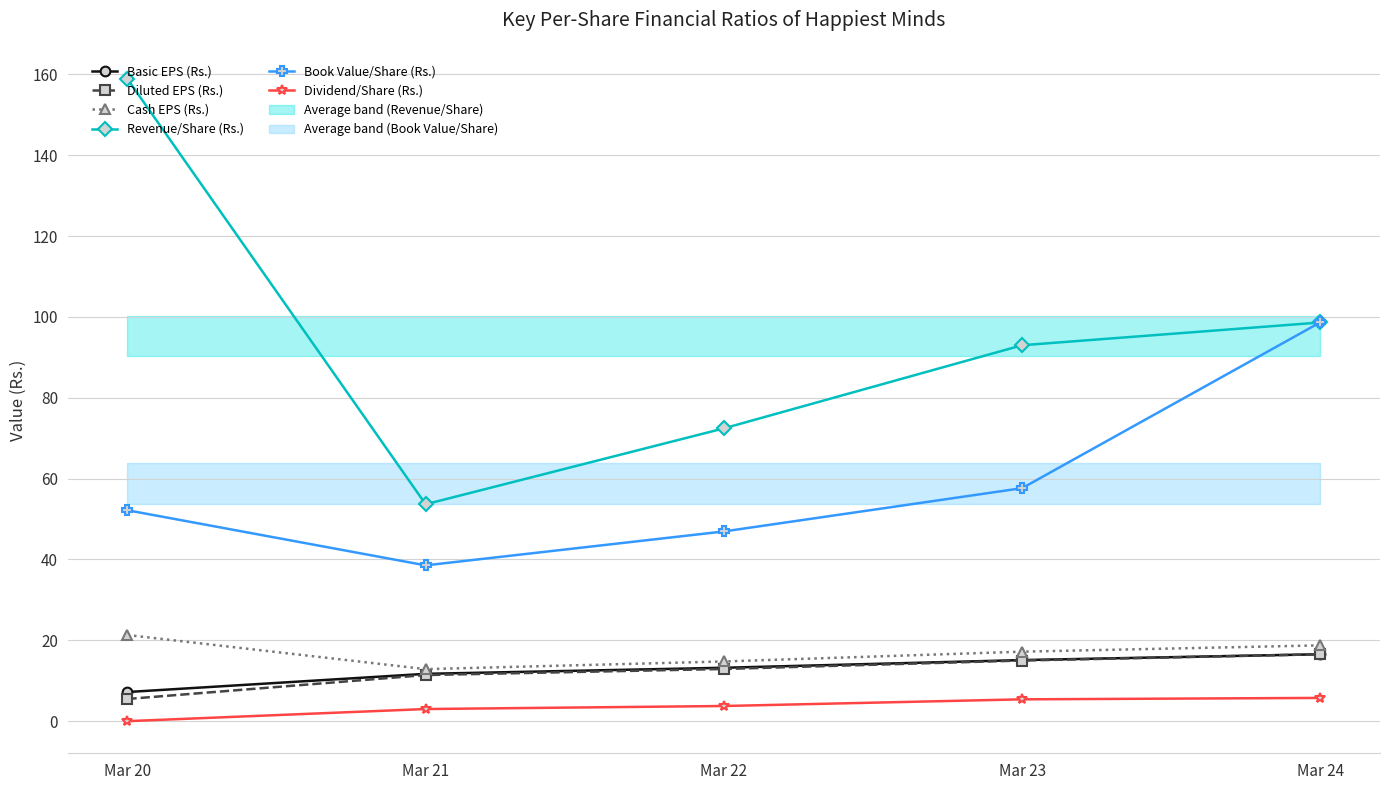

True or false: Diluted EPS (Rs.) and Cash EPS (Rs.) intersect in this chart.

False